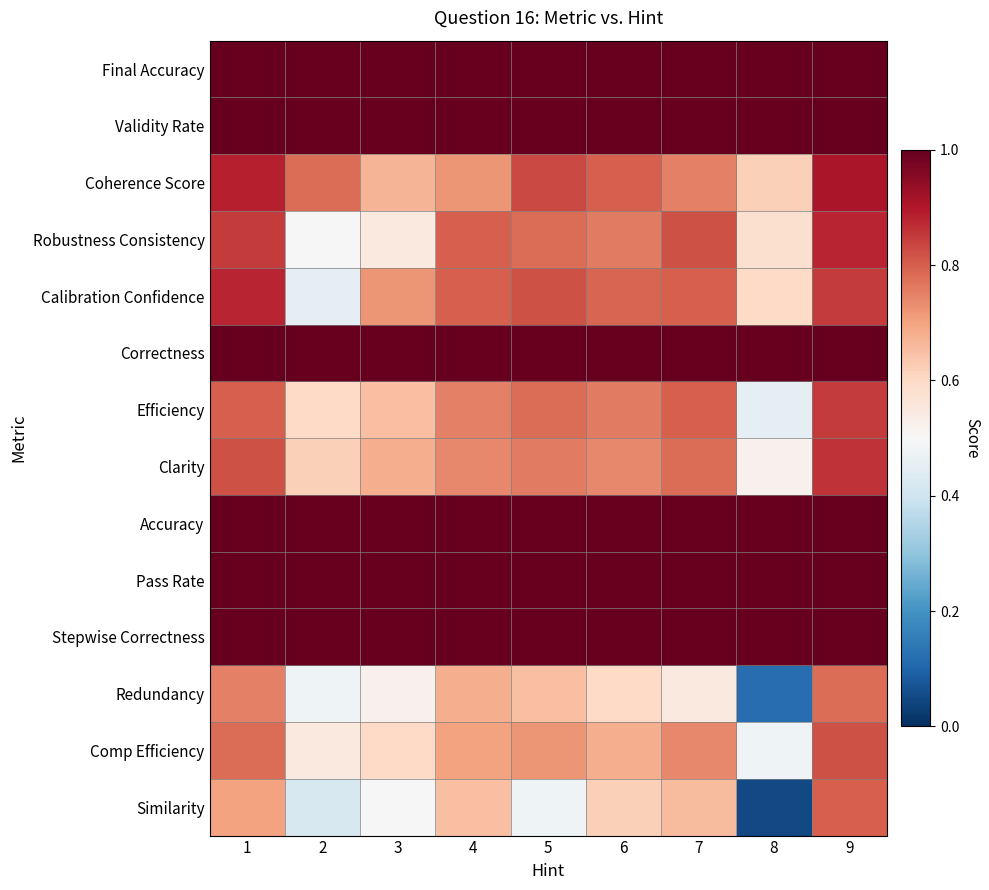

Reading right to left, list all the values displayed in this chart.

Final Accuracy: 9=1.0	8=1.0	7=1.0	6=1.0	5=1.0	4=1.0	3=1.0	2=1.0	1=1.0
Validity Rate: 9=1.0	8=1.0	7=1.0	6=1.0	5=1.0	4=1.0	3=1.0	2=1.0	1=1.0
Coherence Score: 9=0.9	8=0.6	7=0.8	6=0.8	5=0.8	4=0.7	3=0.7	2=0.8	1=0.9
Robustness Consistency: 9=0.9	8=0.6	7=0.8	6=0.8	5=0.8	4=0.8	3=0.6	2=0.5	1=0.8
Calibration Confidence: 9=0.8	8=0.6	7=0.8	6=0.8	5=0.8	4=0.8	3=0.7	2=0.5	1=0.9
Correctness: 9=1.0	8=1.0	7=1.0	6=1.0	5=1.0	4=1.0	3=1.0	2=1.0	1=1.0
Efficiency: 9=0.8	8=0.5	7=0.8	6=0.8	5=0.8	4=0.8	3=0.7	2=0.6	1=0.8
Clarity: 9=0.9	8=0.5	7=0.8	6=0.7	5=0.8	4=0.7	3=0.7	2=0.6	1=0.8
Accuracy: 9=1.0	8=1.0	7=1.0	6=1.0	5=1.0	4=1.0	3=1.0	2=1.0	1=1.0
Pass Rate: 9=1.0	8=1.0	7=1.0	6=1.0	5=1.0	4=1.0	3=1.0	2=1.0	1=1.0
Stepwise Correctness: 9=1.0	8=1.0	7=1.0	6=1.0	5=1.0	4=1.0	3=1.0	2=1.0	1=1.0
Redundancy: 9=0.8	8=0.1	7=0.6	6=0.6	5=0.7	4=0.7	3=0.5	2=0.5	1=0.8
Comp Efficiency: 9=0.8	8=0.5	7=0.7	6=0.7	5=0.7	4=0.7	3=0.6	2=0.6	1=0.8
Similarity: 9=0.8	8=0.1	7=0.7	6=0.6	5=0.5	4=0.7	3=0.5	2=0.4	1=0.7